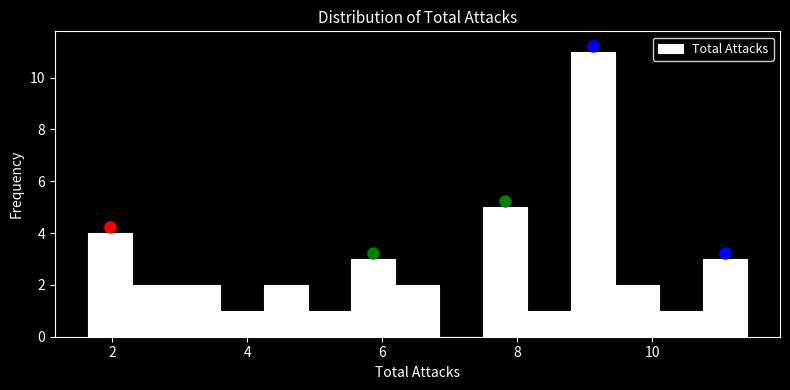

Around what value on the x-axis is the tallest bar? Give the approximate position of its centre, as read against the axis.

9.2